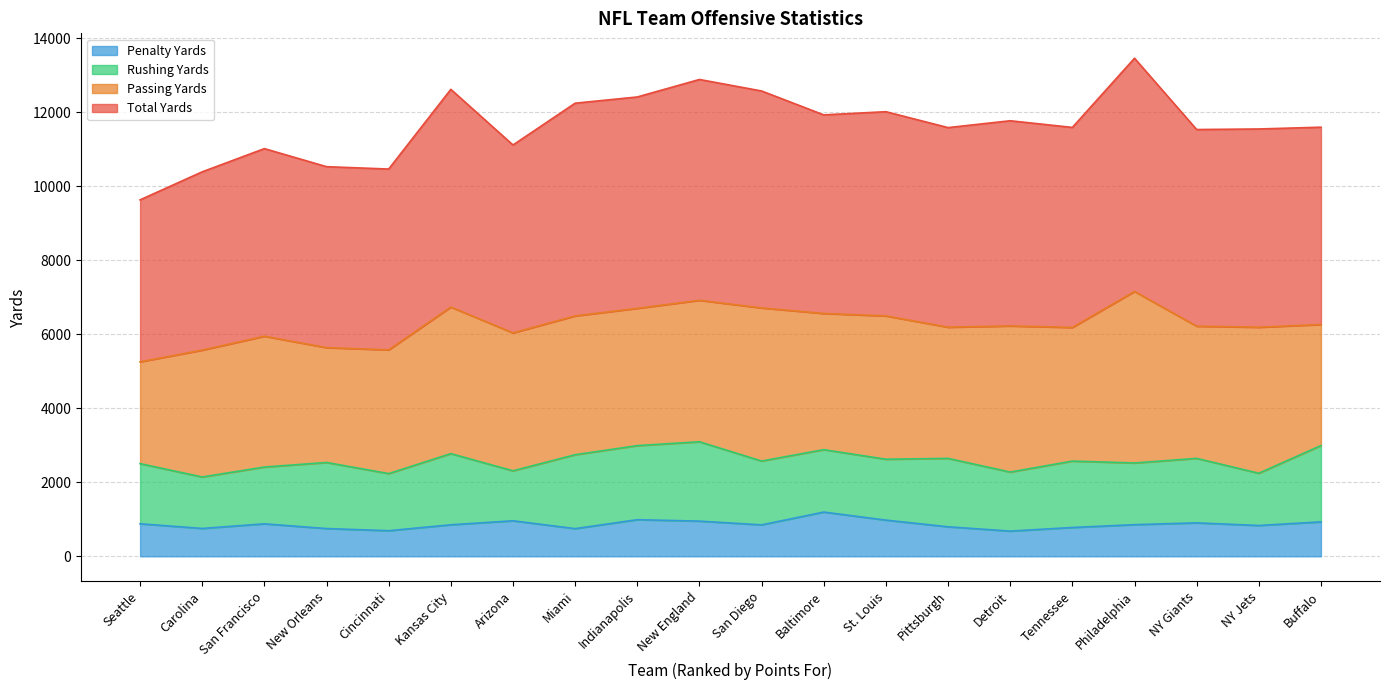

Is it true that Penalty Yards equals 1101 at NY Jets?

False